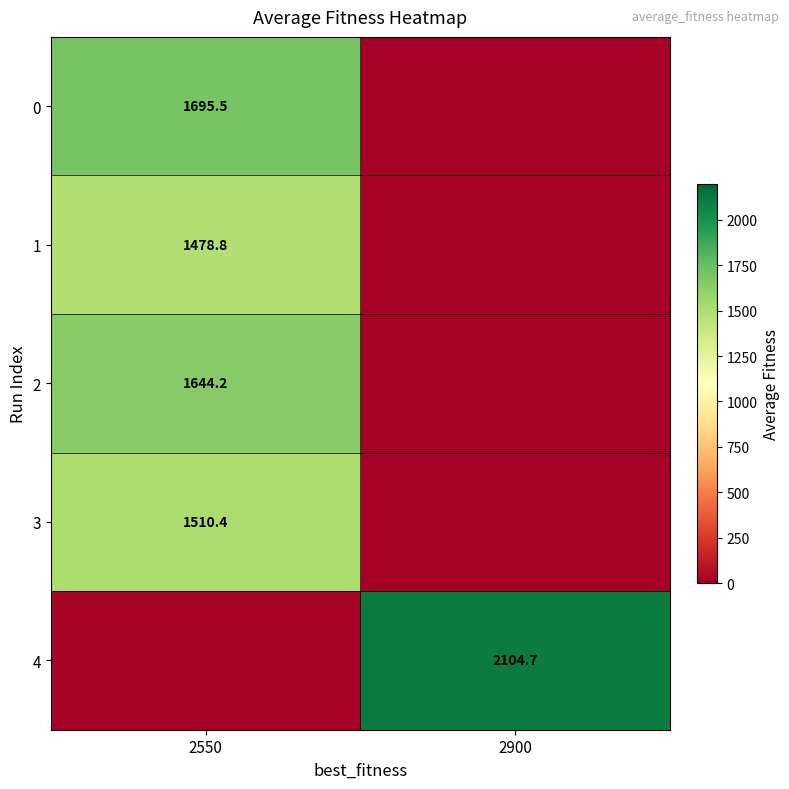

At which category is the sum across all series the highest?

2550